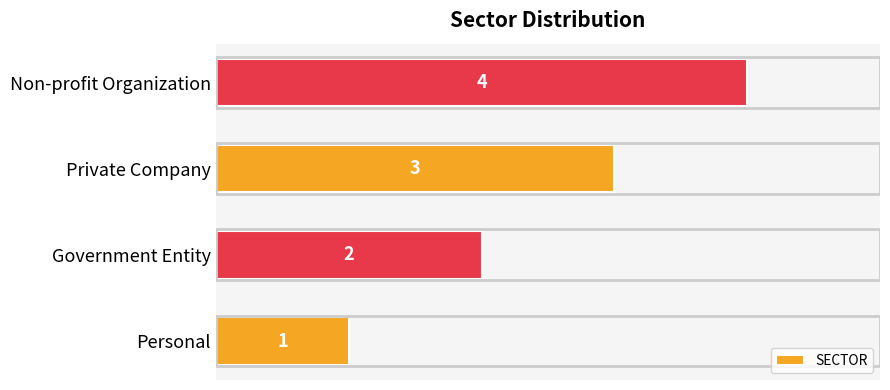

How many data points does each series have?

4